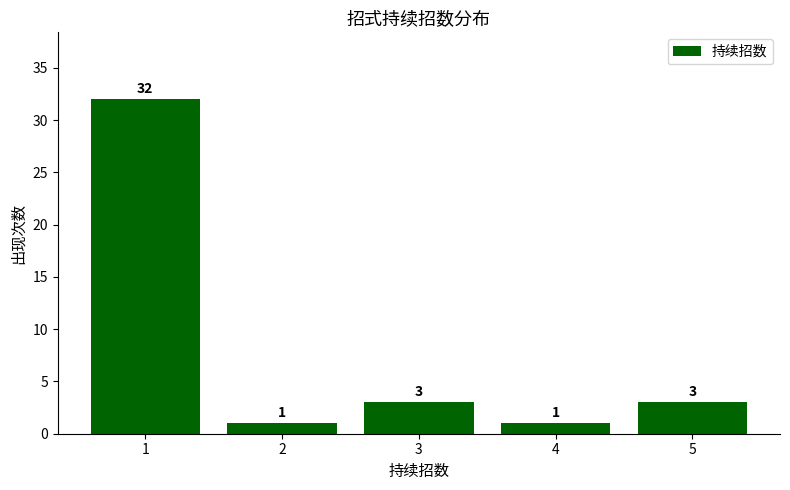

How many data points are less than 3?

2